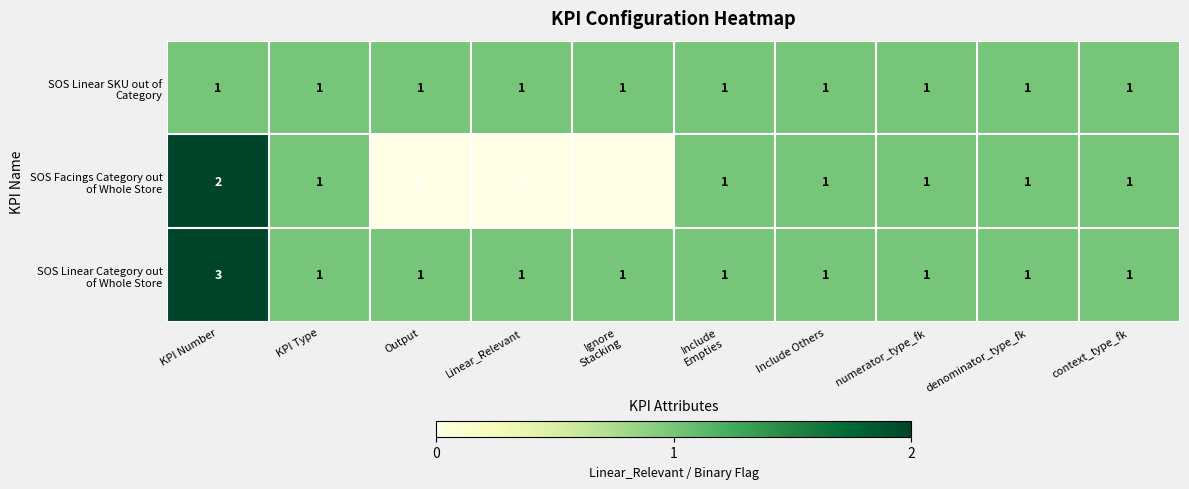

What is the greatest value displayed?

3